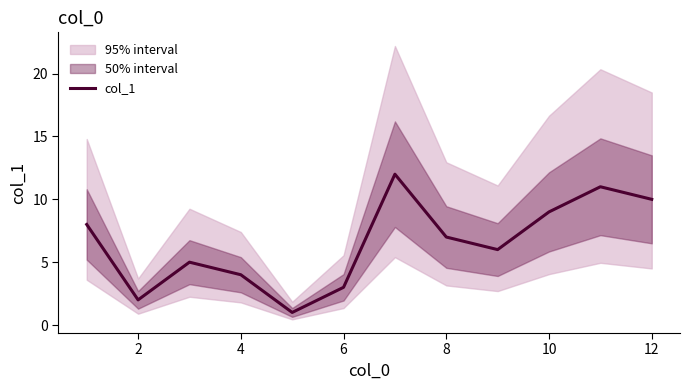

What is the difference between the second highest and minimum values?

10